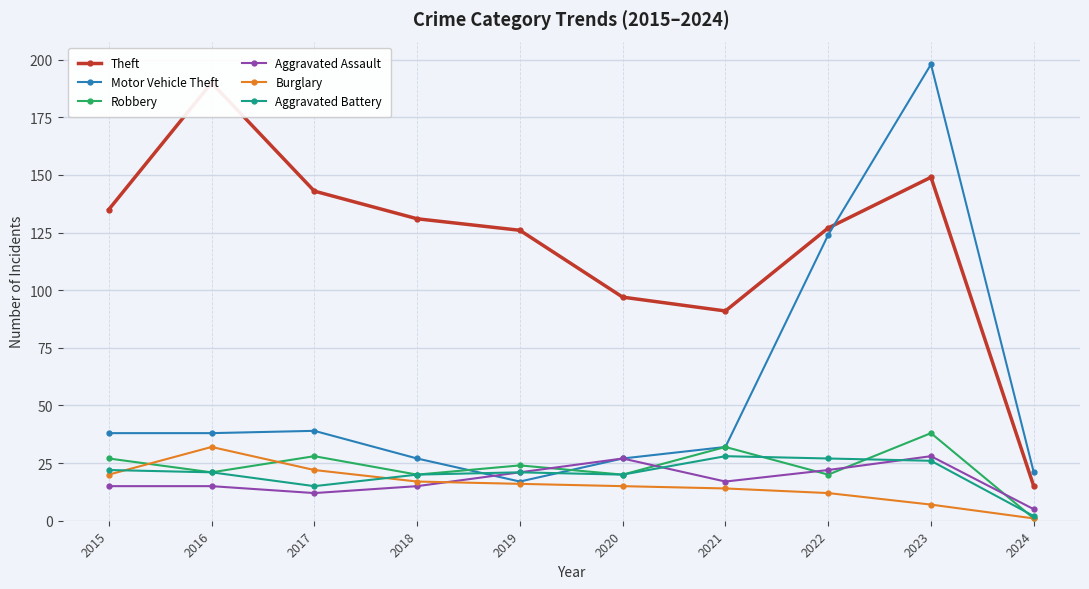

True or false: Aggravated Battery has a value of 21 at 2016.

True